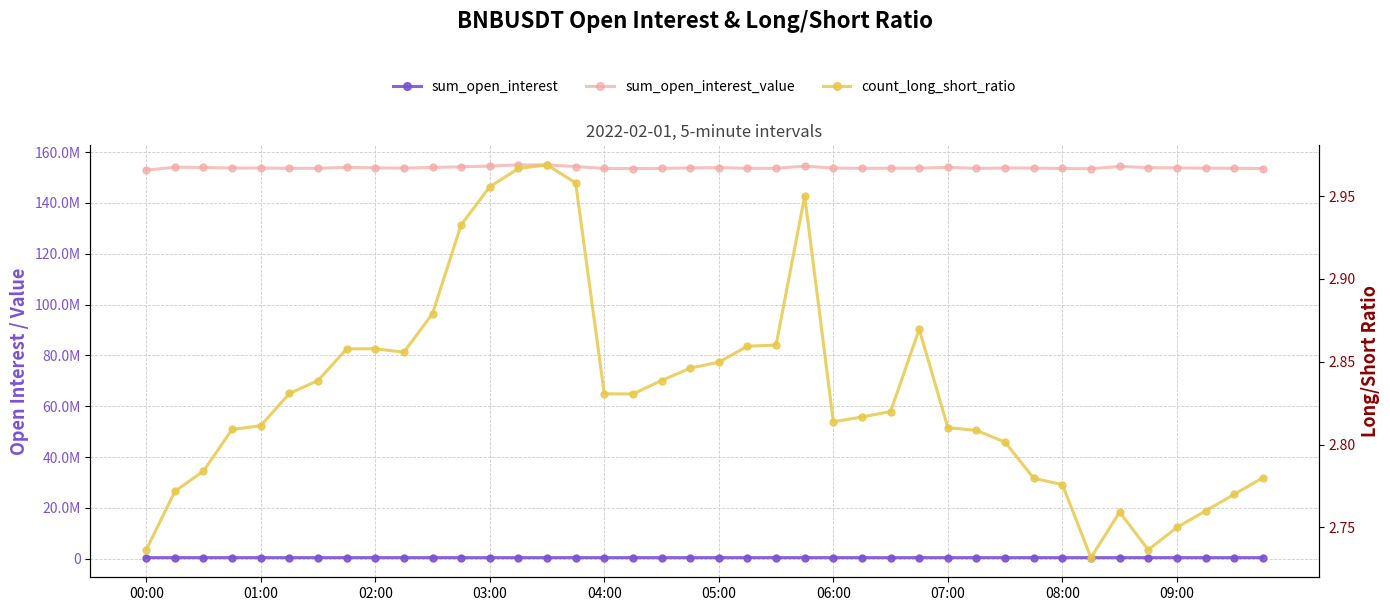

Which series has the largest total across all categories?

sum_open_interest_value